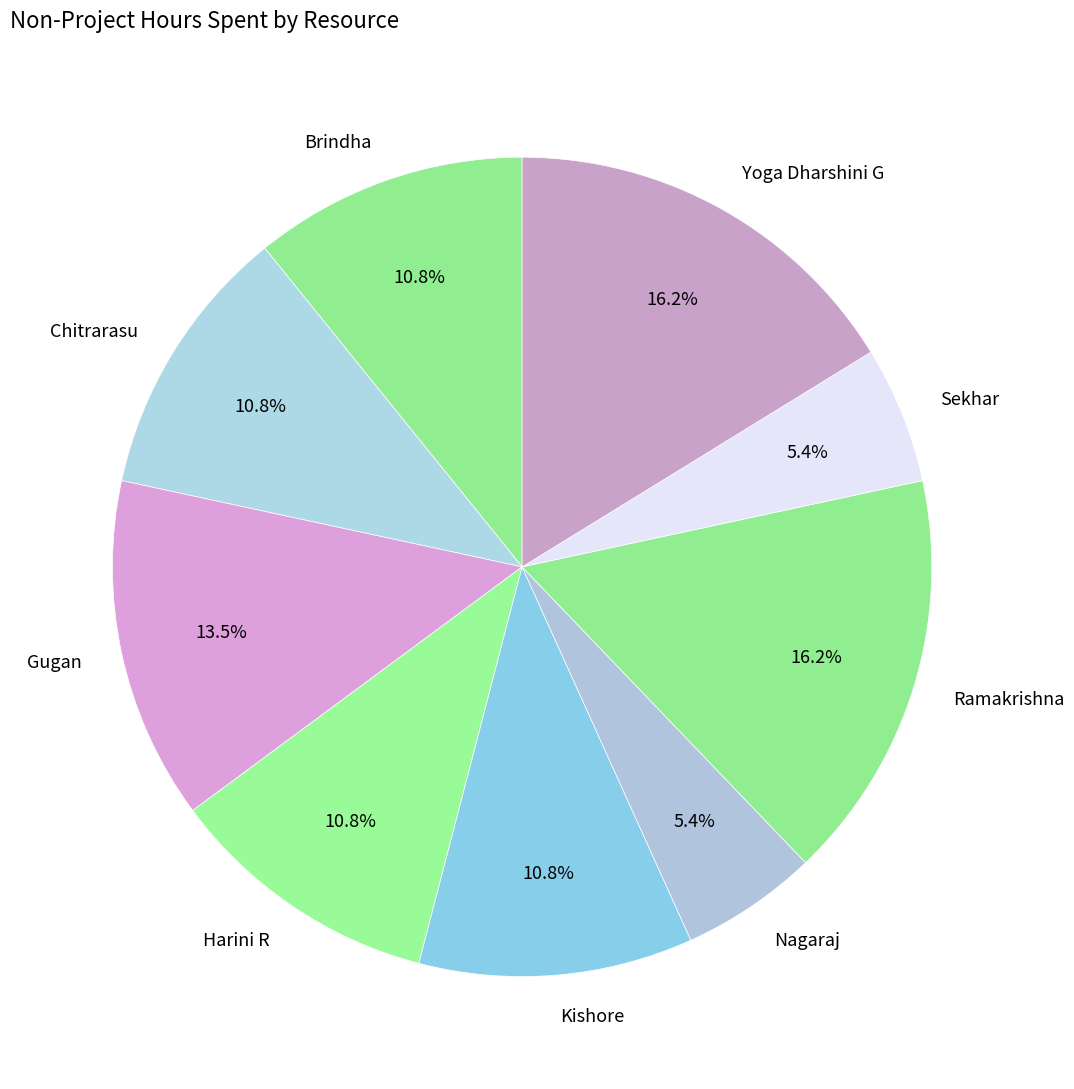

To the nearest percent, what is the difference between the Yoga Dharshini G and Brindha slice percentages?

5%